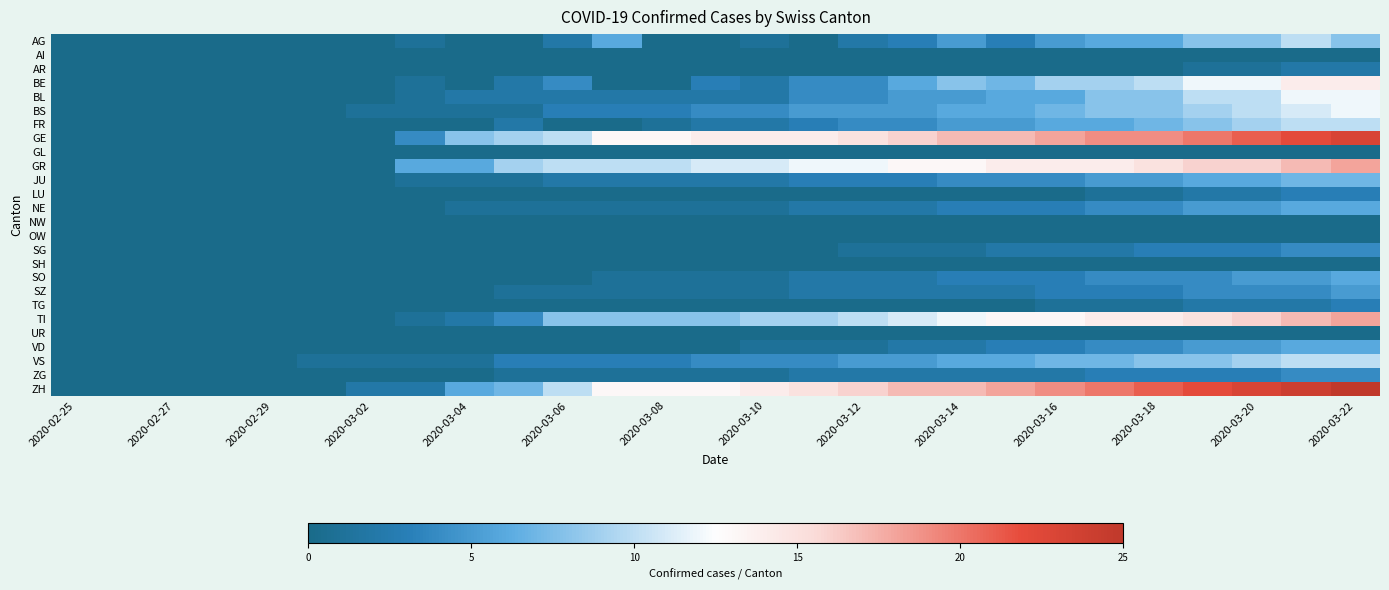

List the series in order of their peak value, highest first.

ZH, GE, GR, TI, BE, BL, BS, AG, FR, VS, JU, NE, SO, VD, SZ, SG, ZG, LU, TG, AR, AI, GL, NW, OW, SH, UR